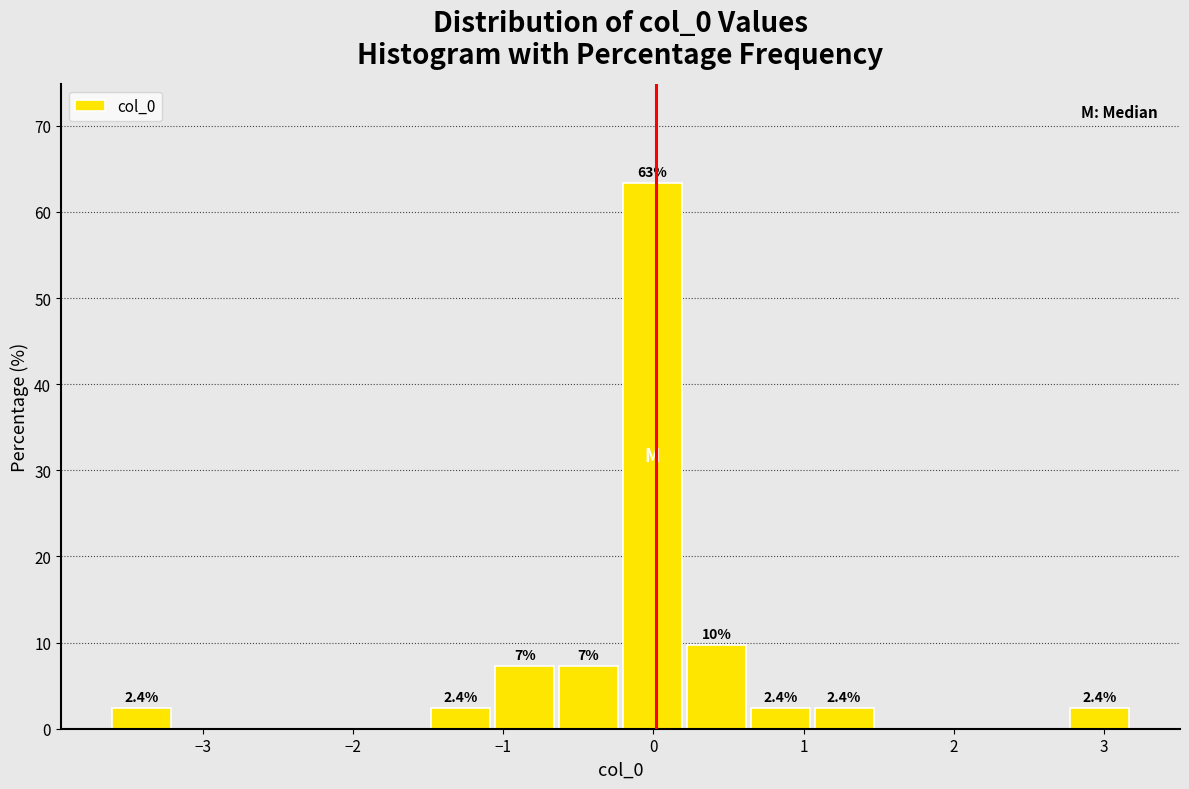

Which range on the x-axis has the tallest bar?

-0.2 to 0.2